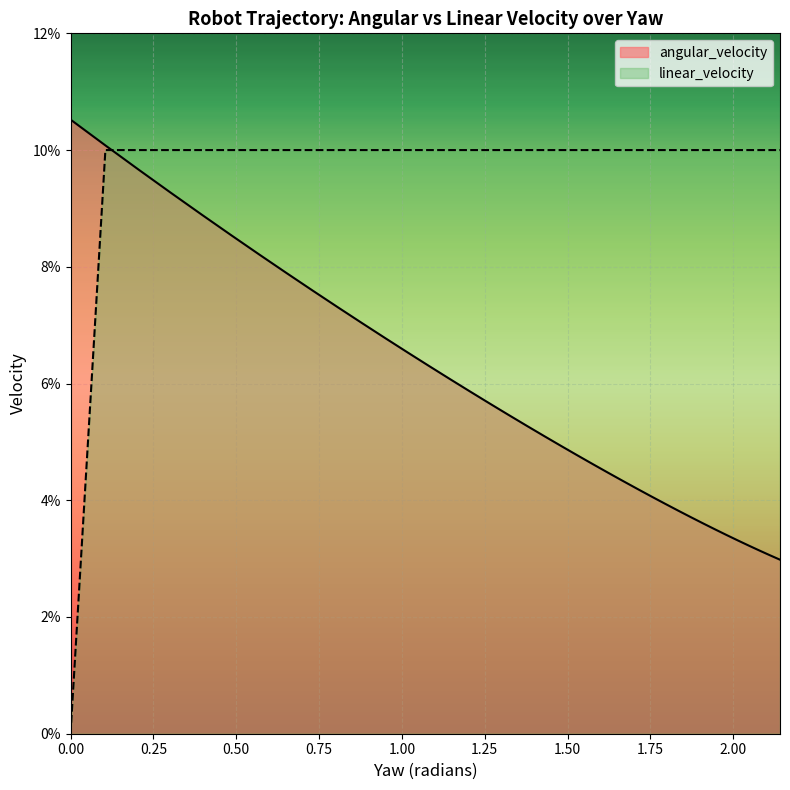

How many intersections are there between linear_velocity and angular_velocity?

1